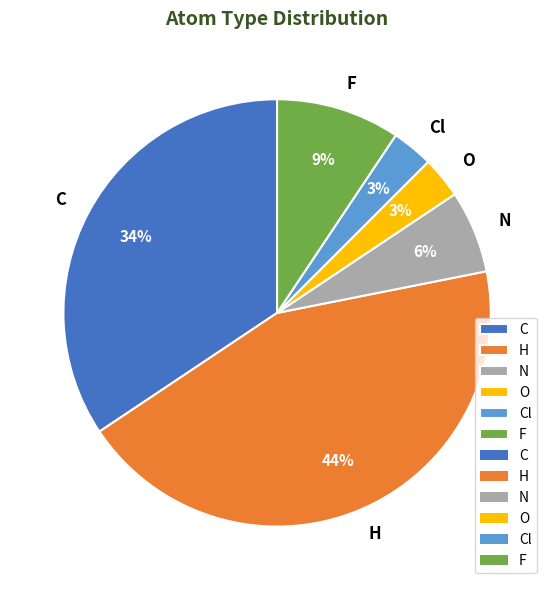

Which slice is the largest?

H